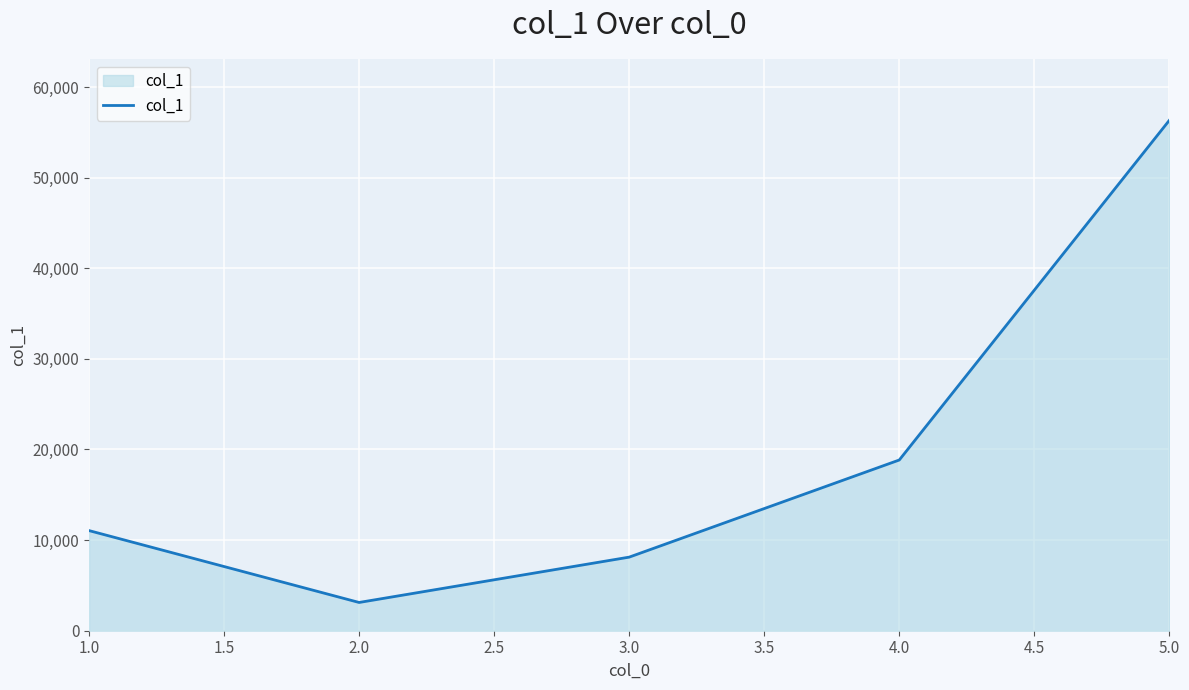

How many interior local valleys (lower than both neighbors) does the data have?

1